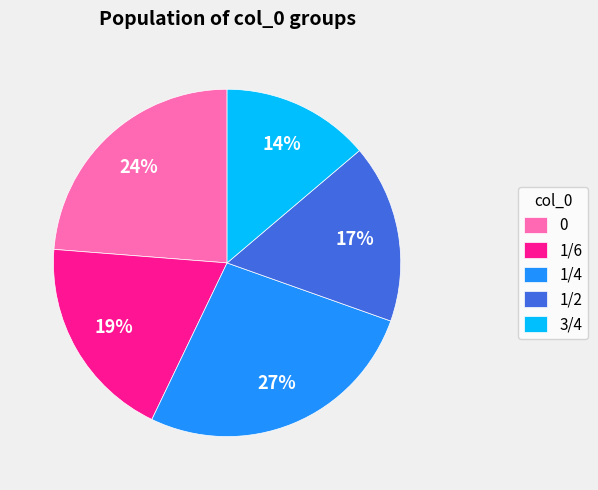

True or false: 0 accounts for 24% of the total.

True